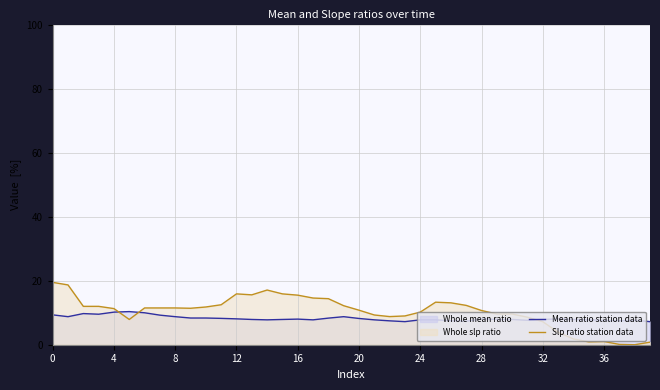

True or false: Mean ratio station data and Slp ratio station data cross at least once.

True